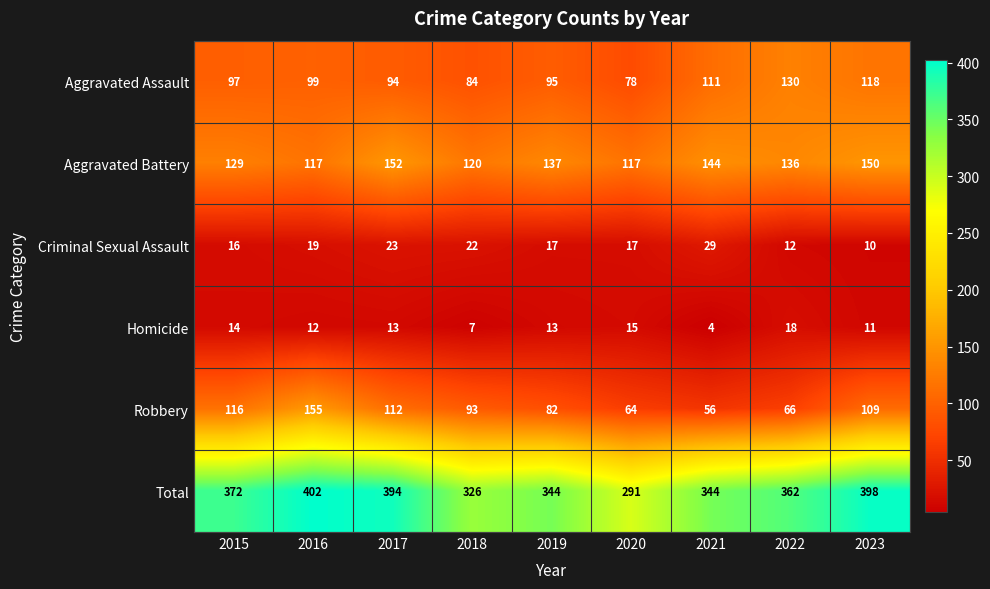

What value does the Total series have at 2020, to the nearest 5?

290